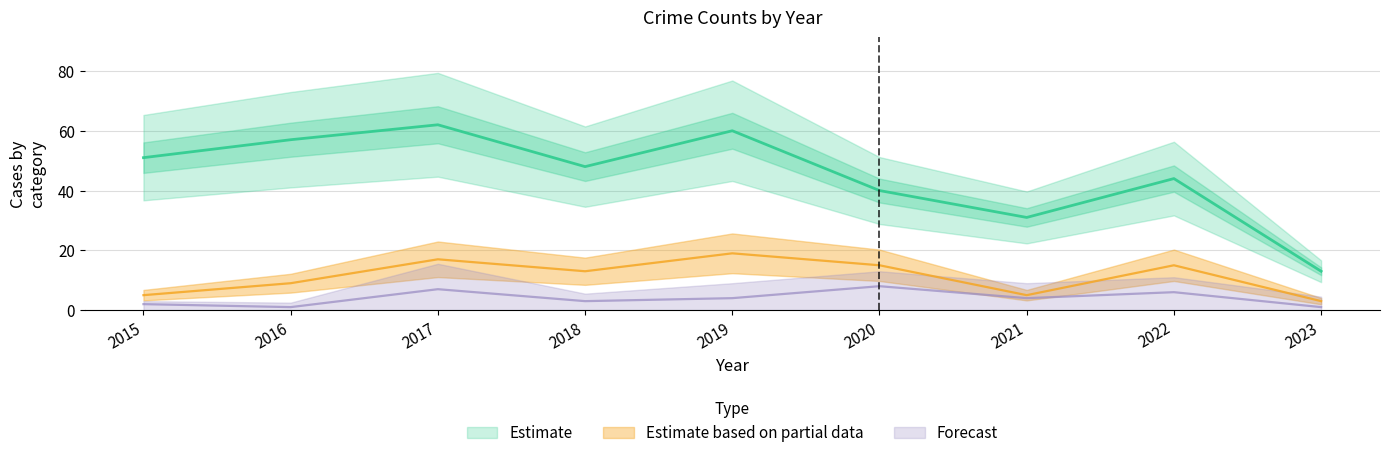

Between 2022 and 2021, which is larger?

2022